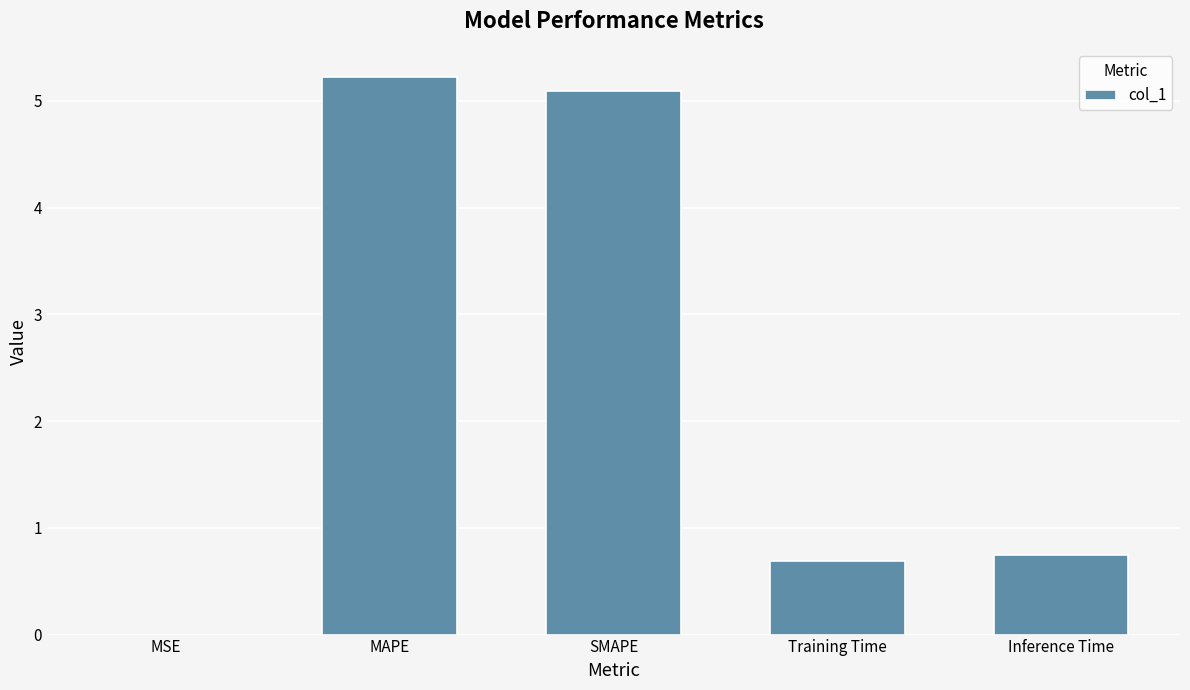

What is the change in value from MSE to Training Time?

+0.7